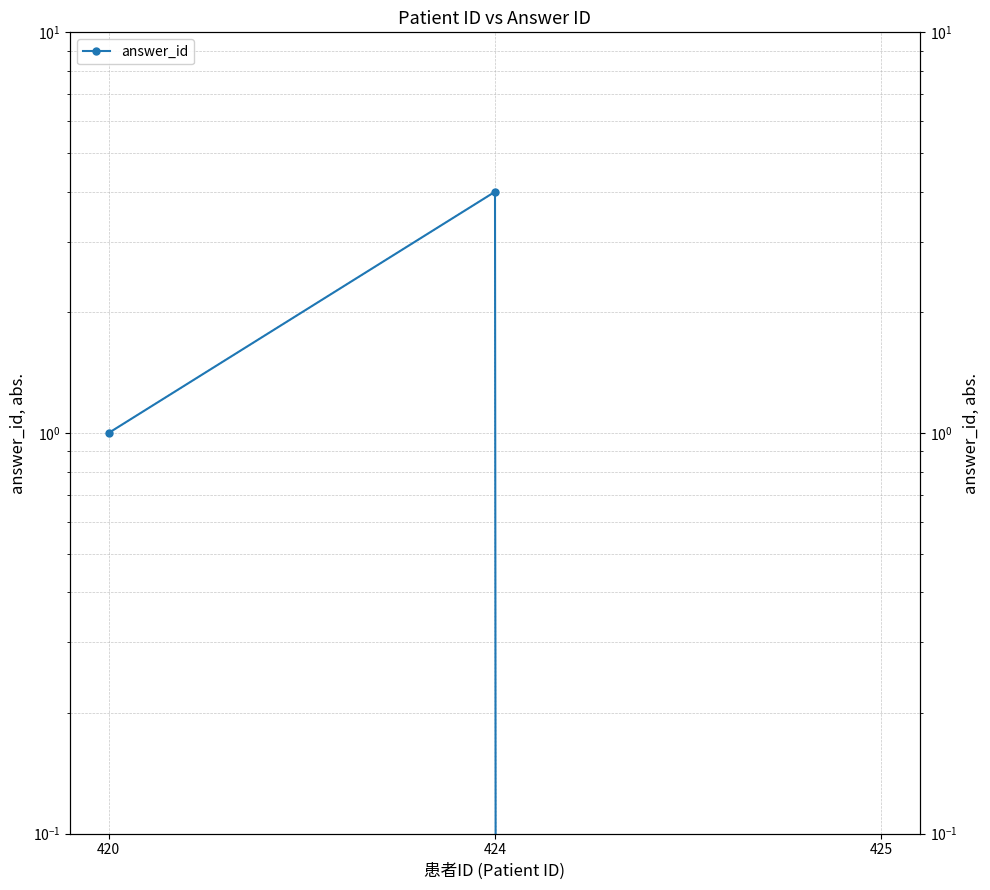

Which series has the largest total across all categories?

answer_id